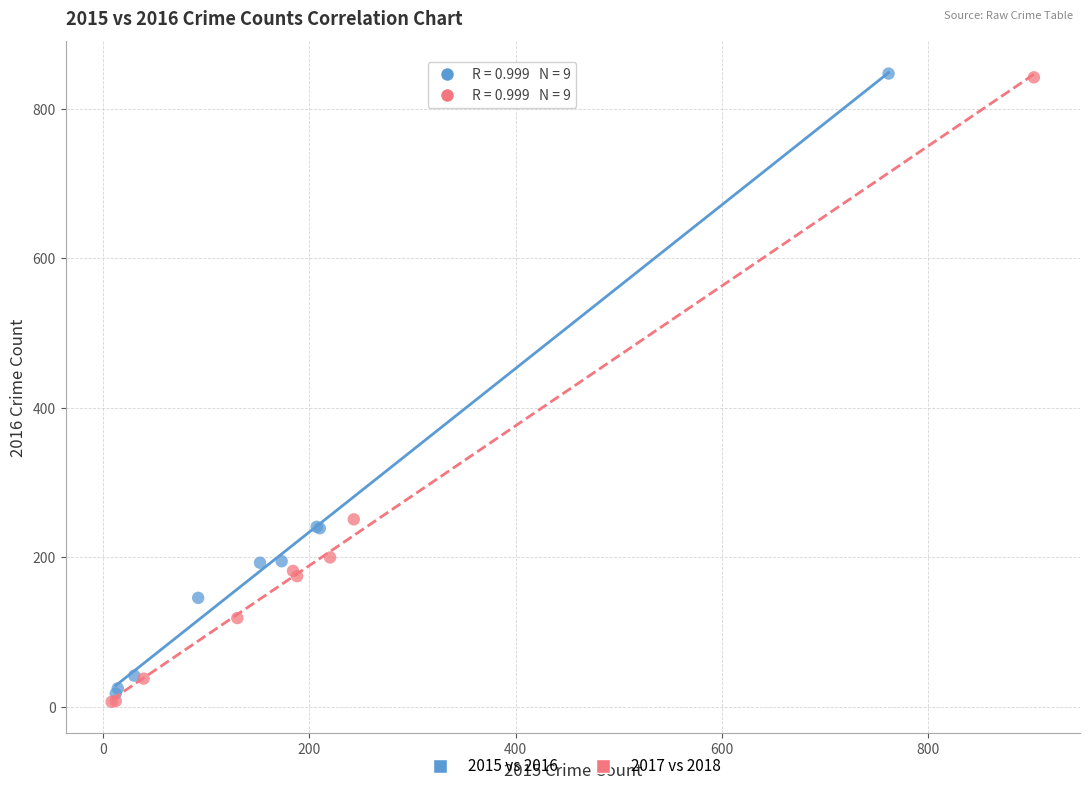

Which series has the largest Y range (max minus min)?

2017 vs 2018